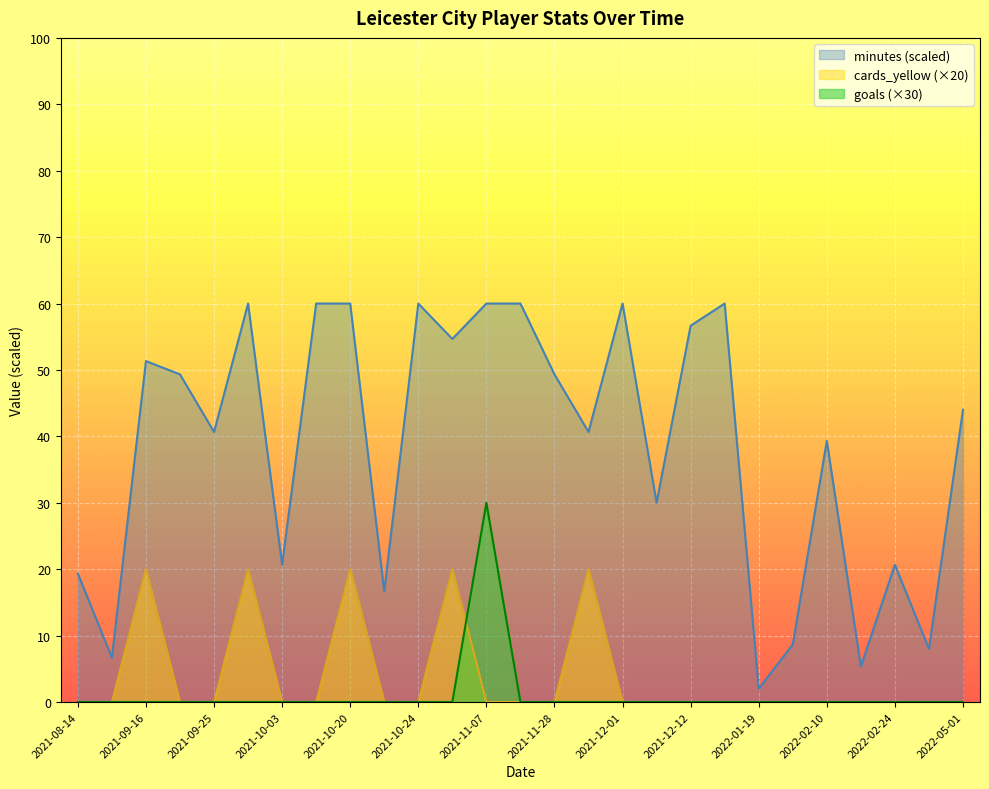

What is the label of the 8th point from the right?

2021-12-28